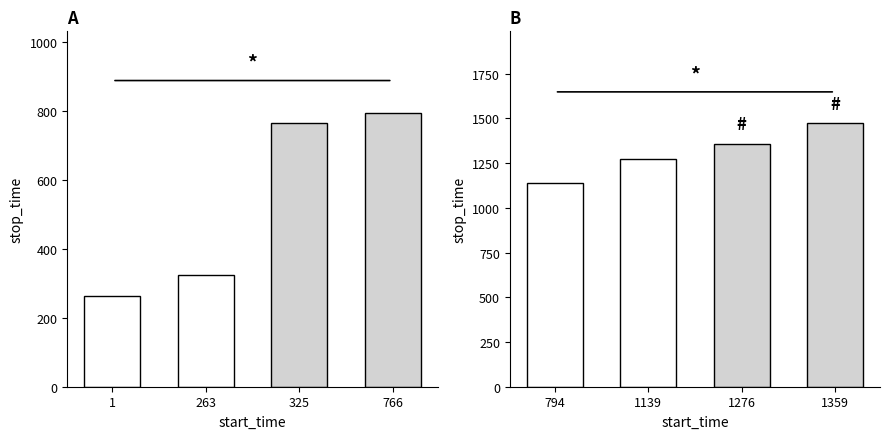

Which category has the lowest value across all series?

794